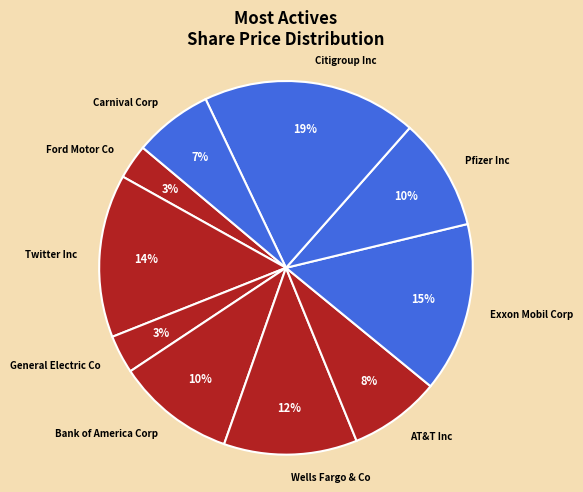

To the nearest percent, what percentage of the pie is Wells Fargo & Co?

12%